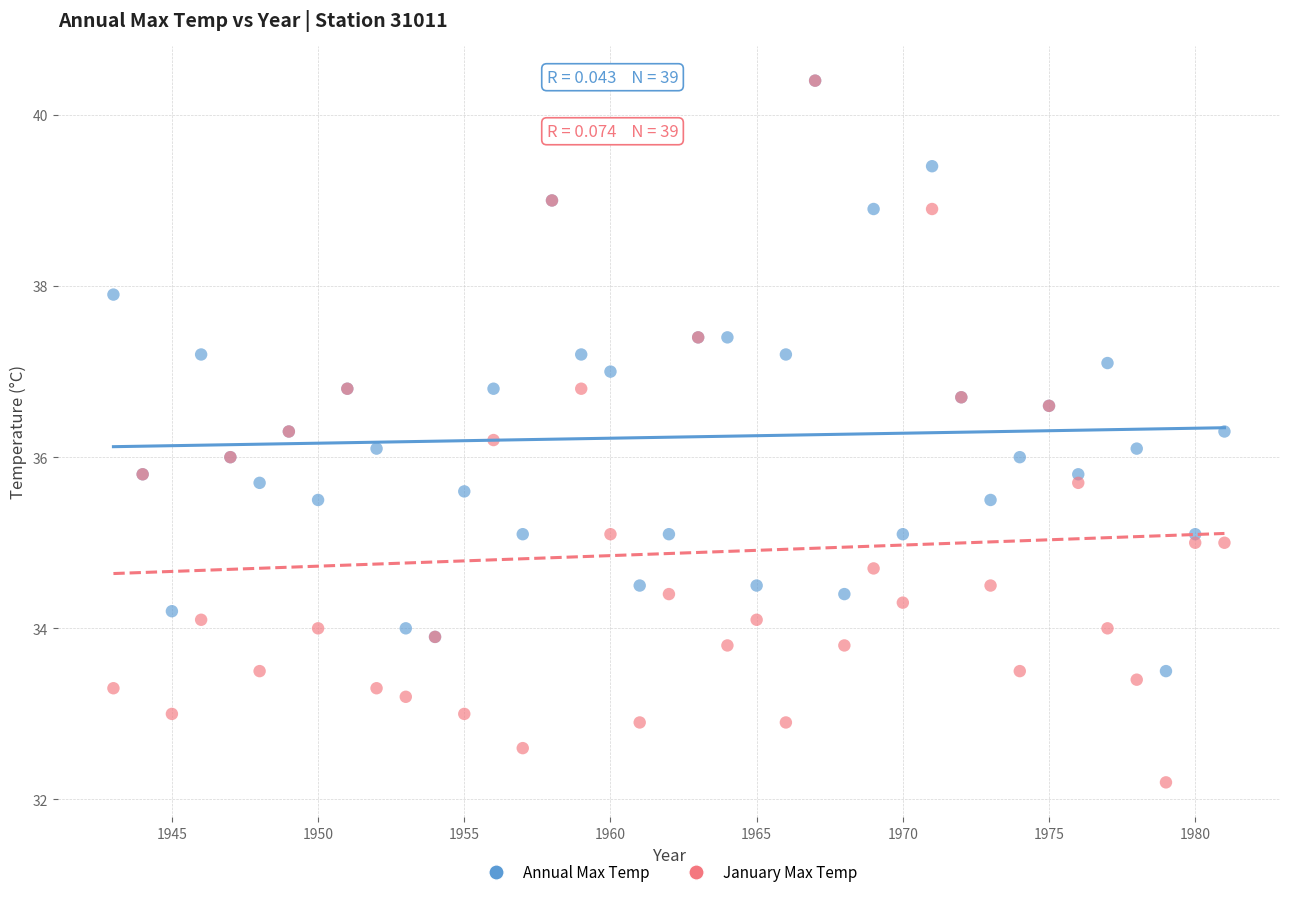

What are all the series names shown in the legend?

Annual Max Temp, January Max Temp